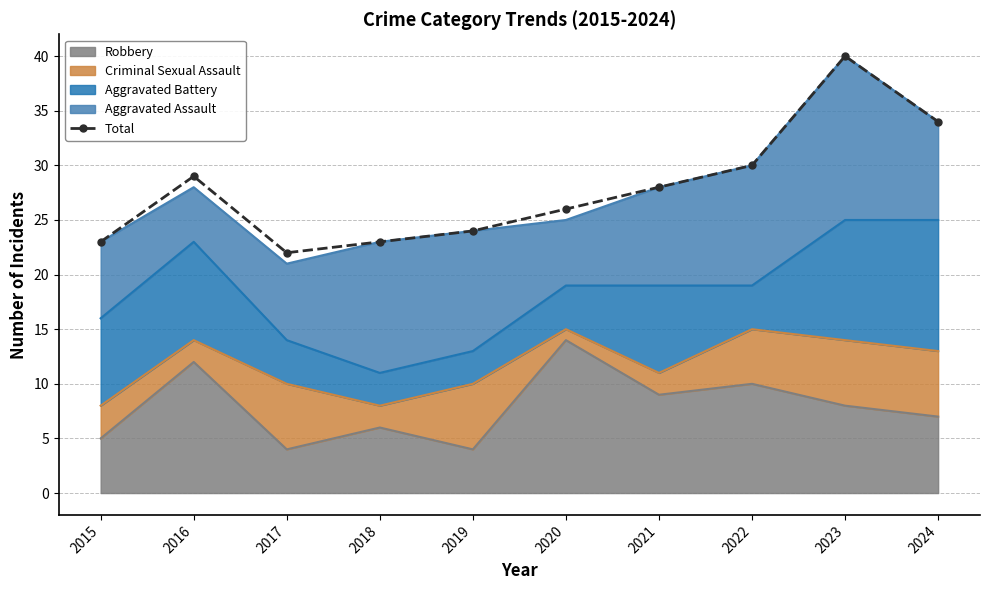

At which label is the value closest to 31?

2022